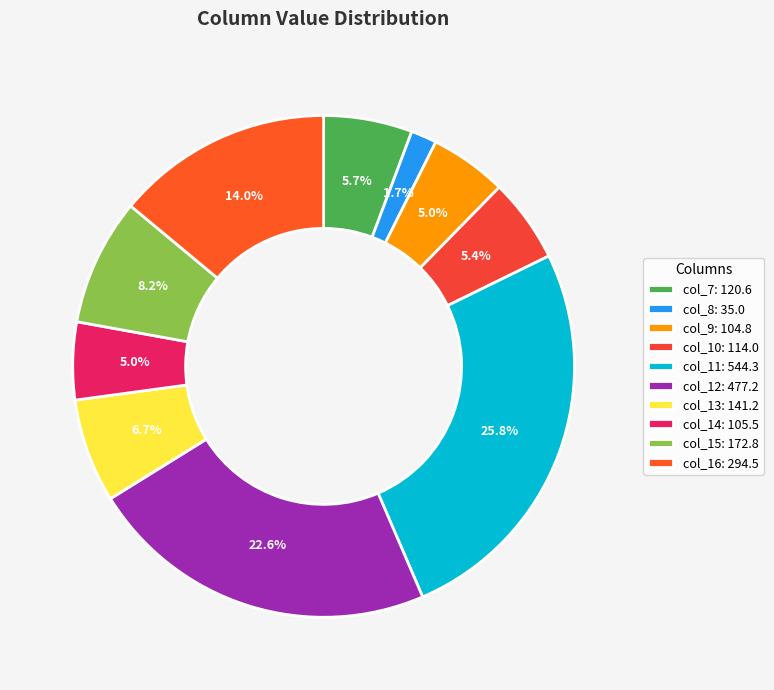

True or false: col_13 accounts for 7% of the total.

True